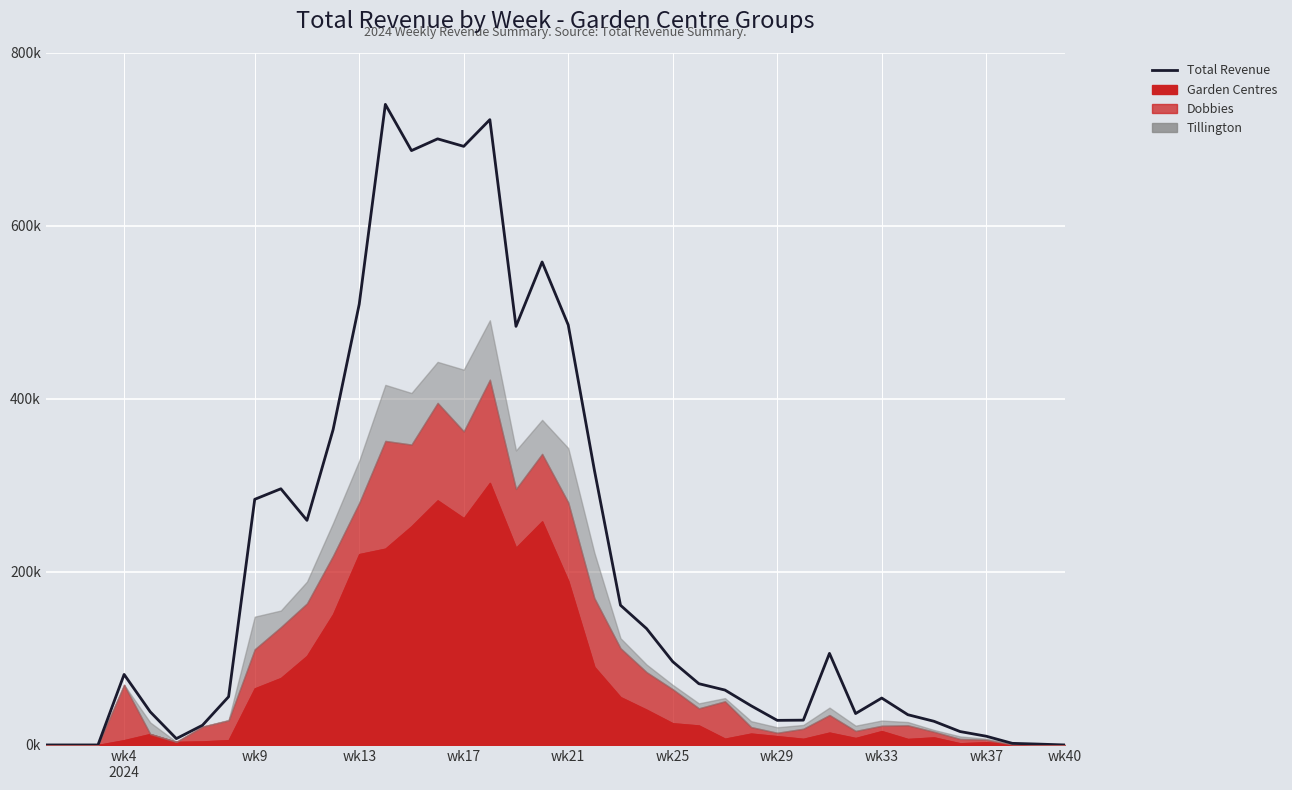

What is the value of the 34th point from the left?

34952.4